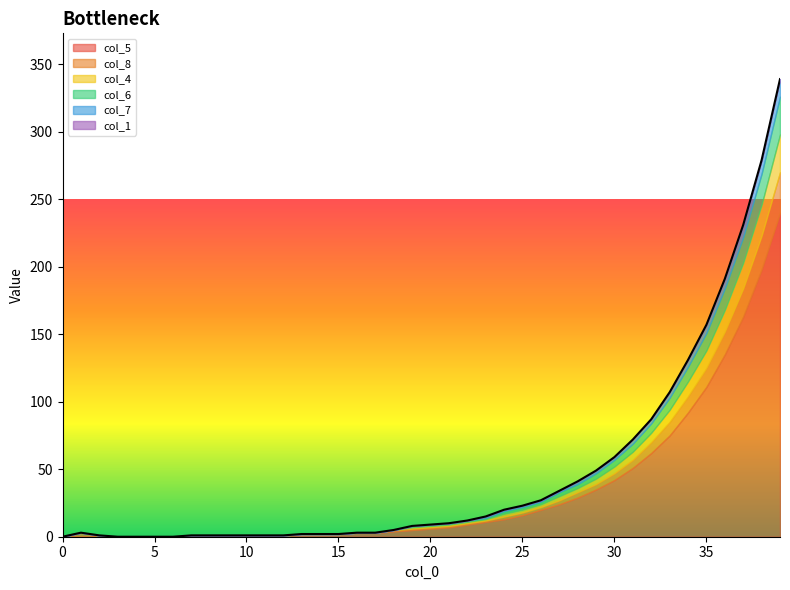

Which series has the largest range (max minus min)?

col_5